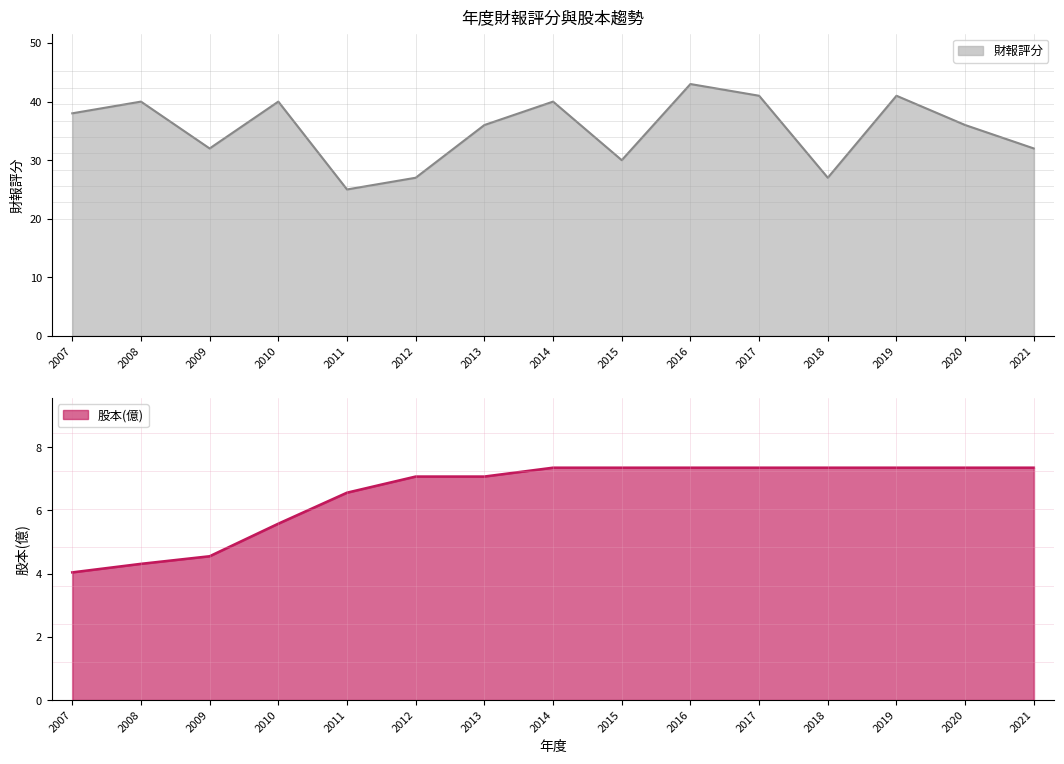

What are all the series names shown in the legend?

財報評分 line, 股本 line